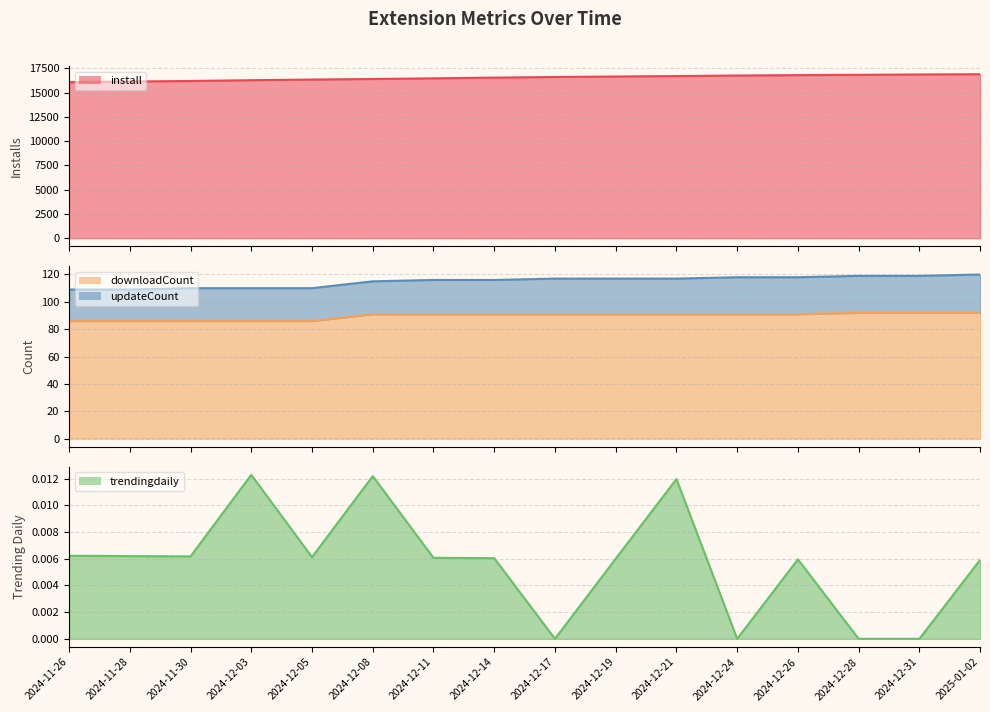

What is the value of the install point at the 12th from the left?

16767.0